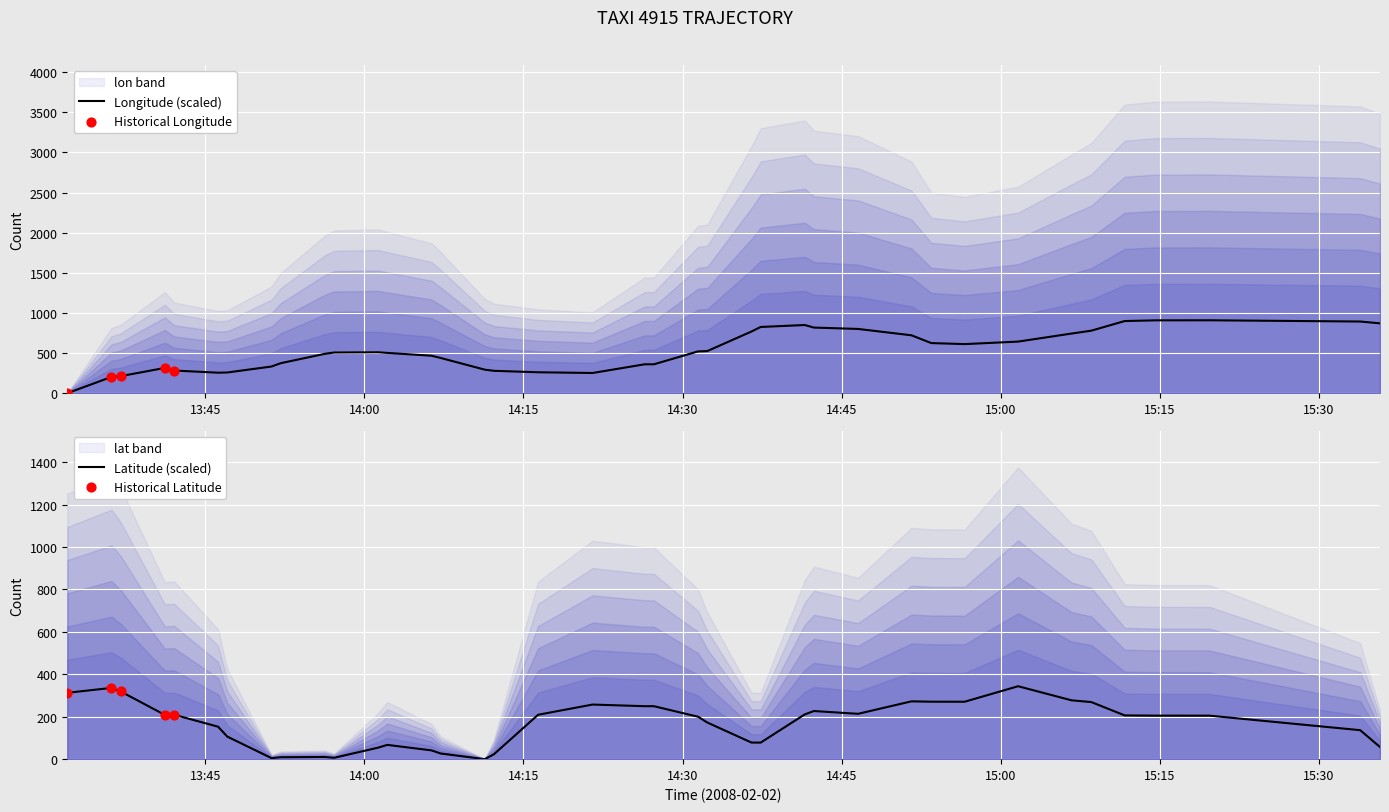

At how many categories does at least one series exceed 421?

24